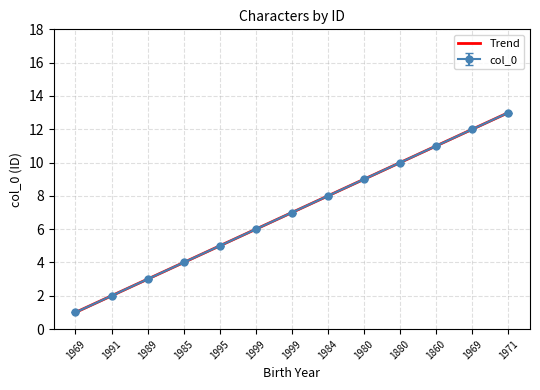

What is the difference between the maximum and second lowest values?

11